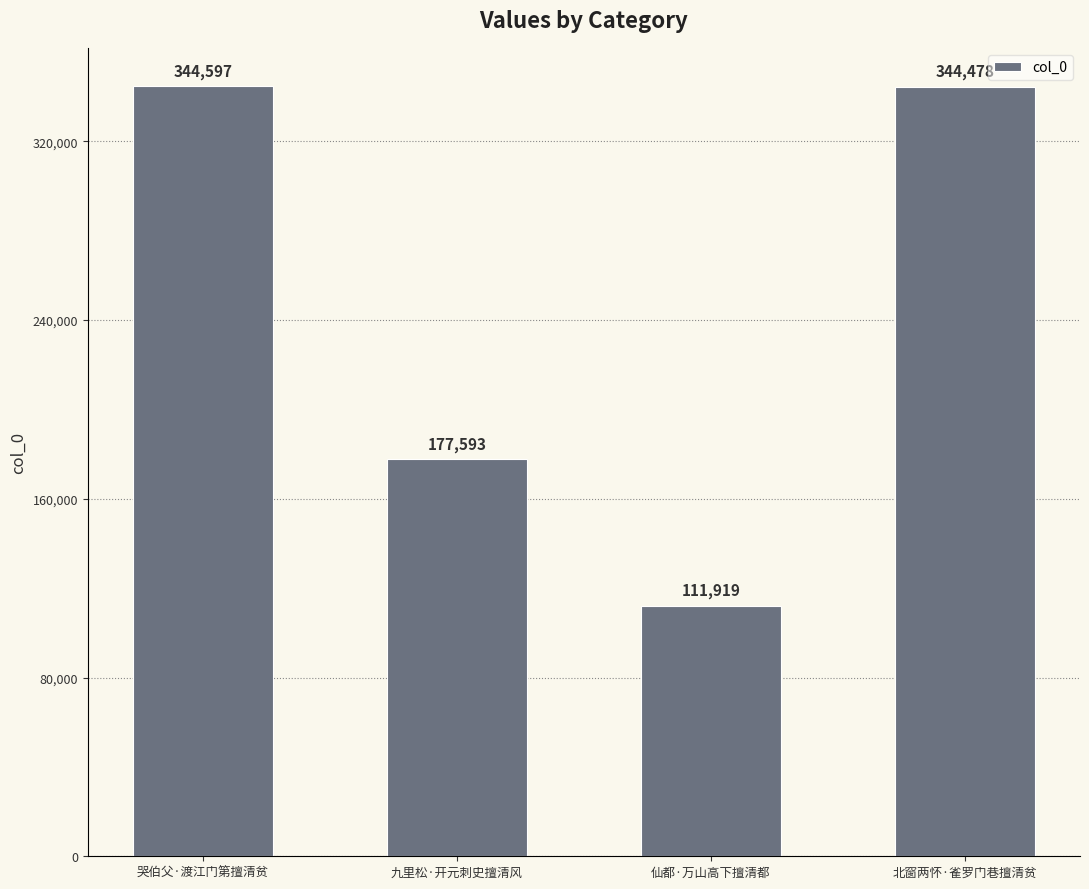

Rank the categories by value from lowest to highest.

仙都·万山高下擅清都, 九里松·开元刺史擅清风, 北窗两怀·雀罗门巷擅清贫, 哭伯父·渡江门第擅清贫